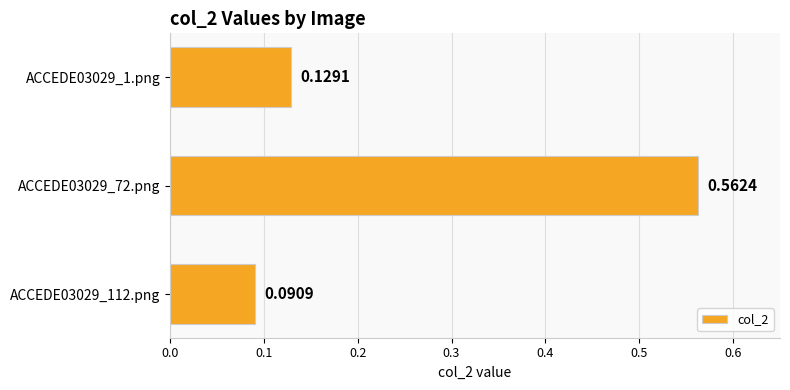

Count the number of categories in the chart.

3